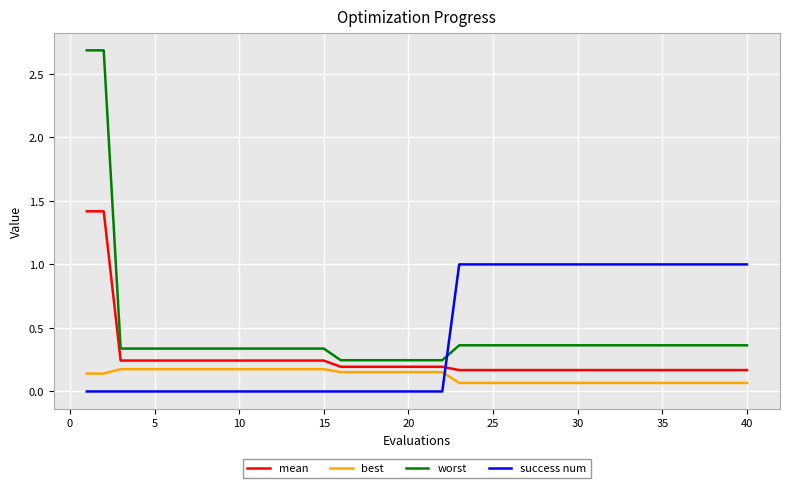

What is the highest value of the mean series?

1.4